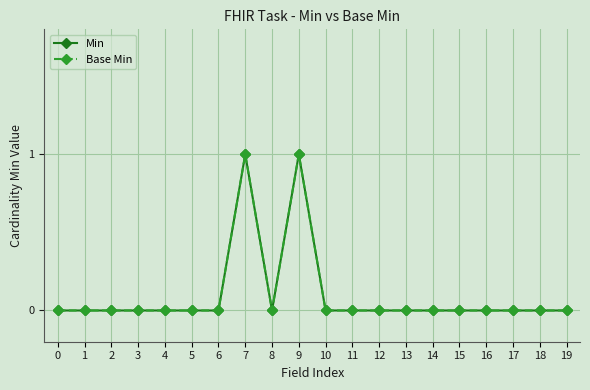

What is the sum of all Base Min values?

2